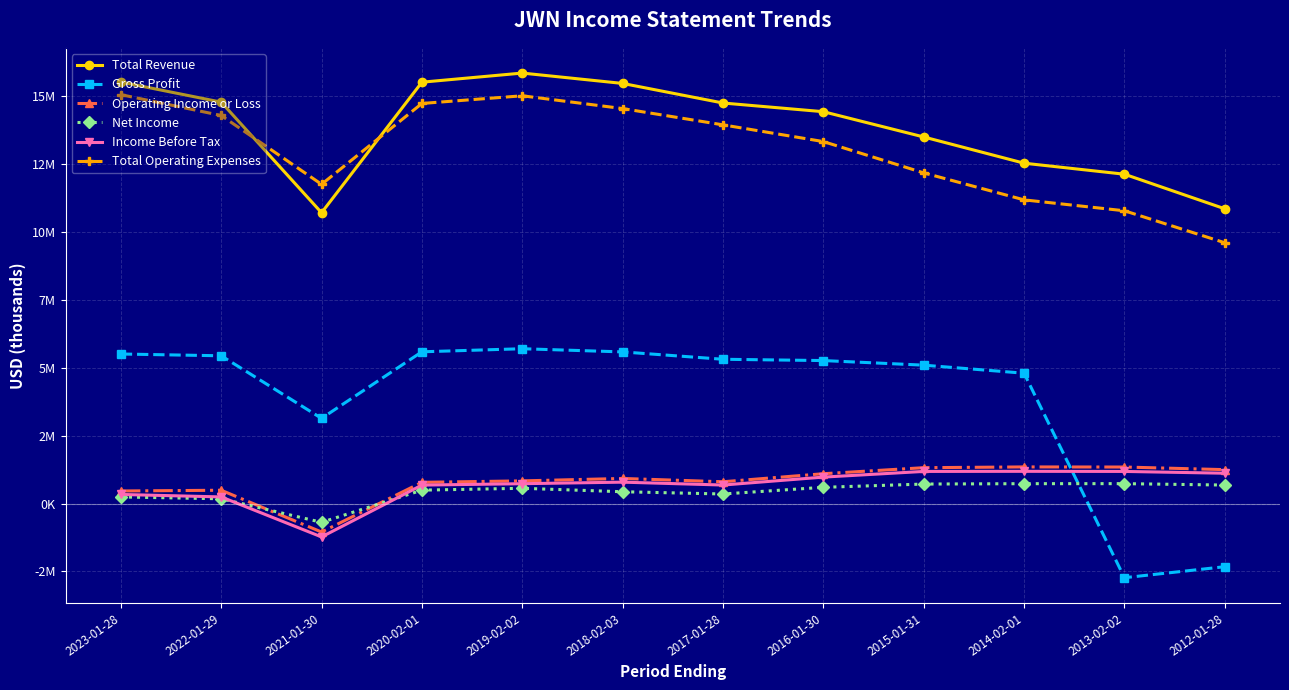

What is the total value across all series at 2023-01-28?

37153000